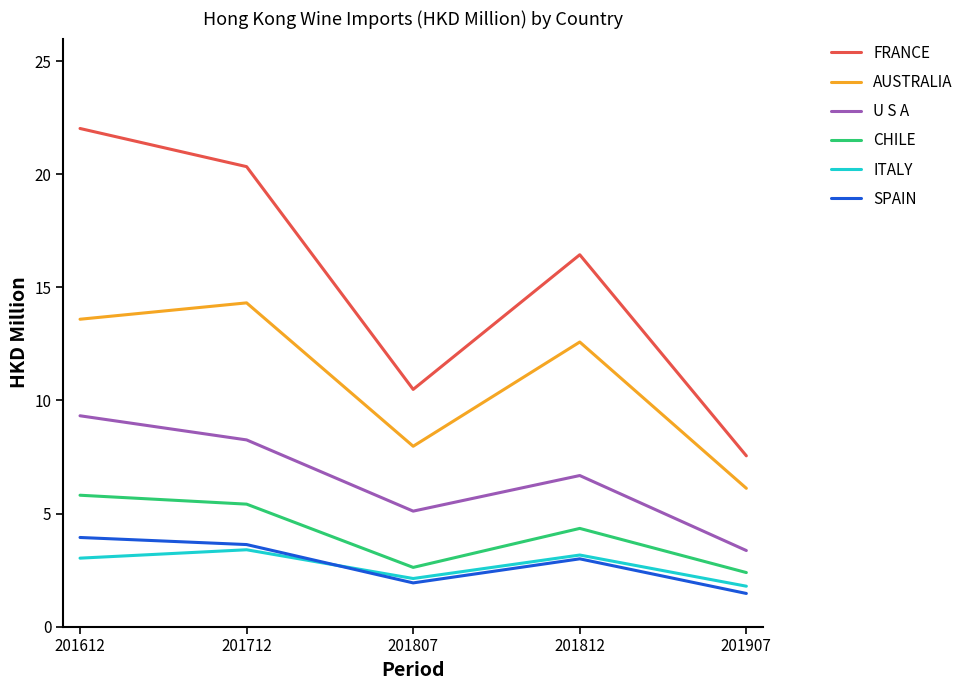

Read the ITALY value at 201807.

2.1